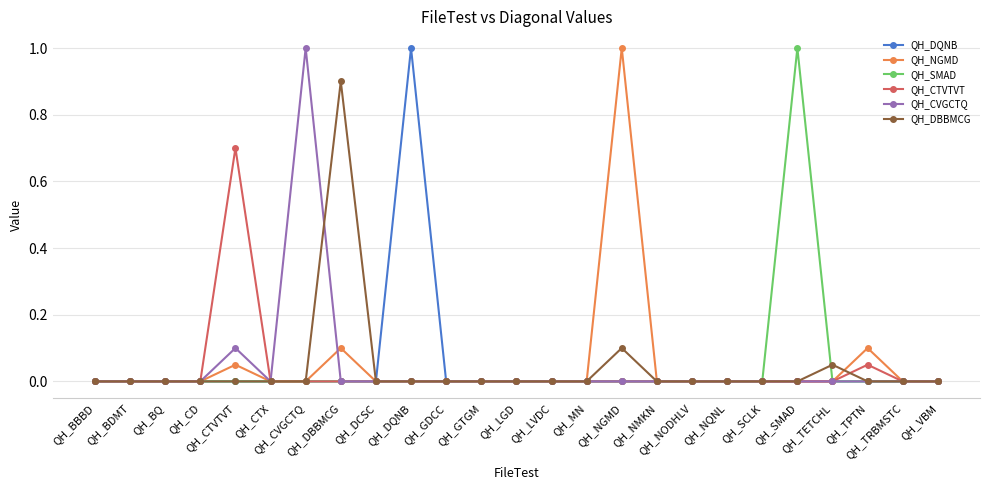

What is the greatest value displayed?

1.0